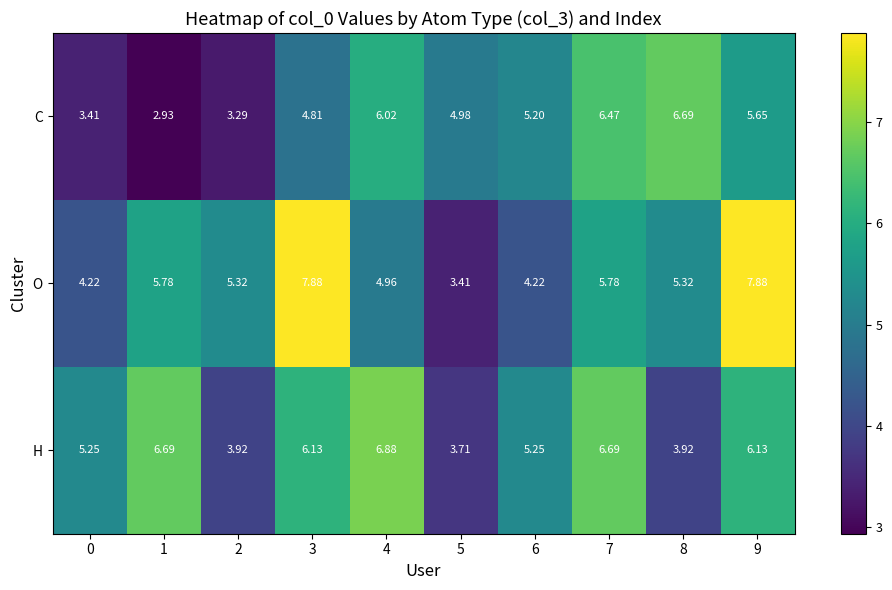

Which series has the largest total across all categories?

O